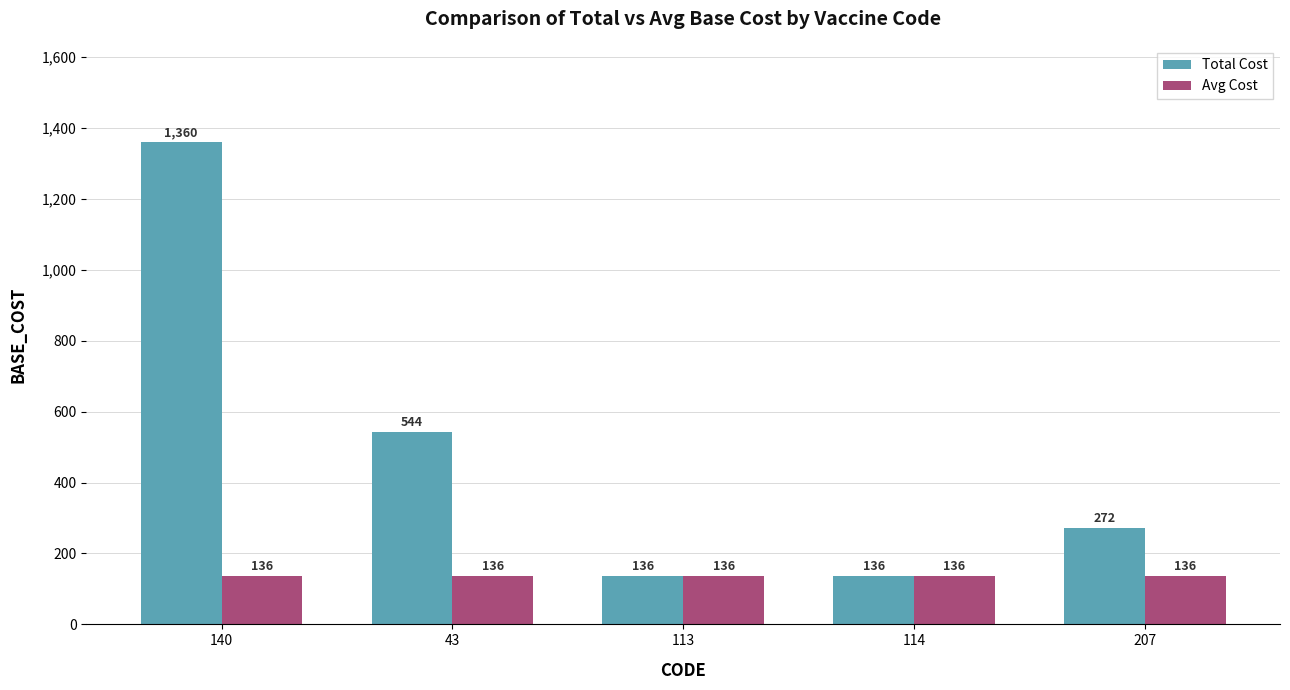

Read the Total Cost value at 113, to the nearest 100.

100